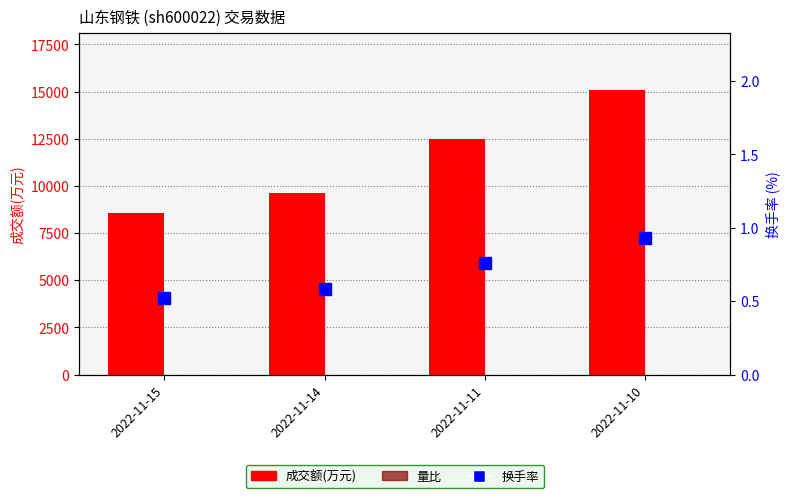

What is the value of the 成交额(万元) bar at the 4th from the left?

15069.0